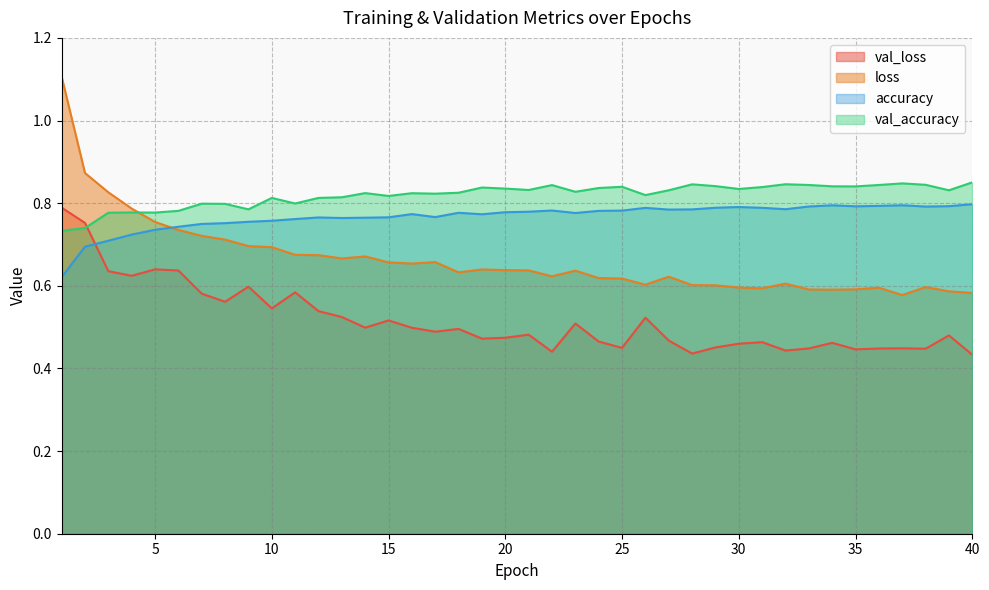

What is the difference between the maximum and minimum values in the loss series?

0.5